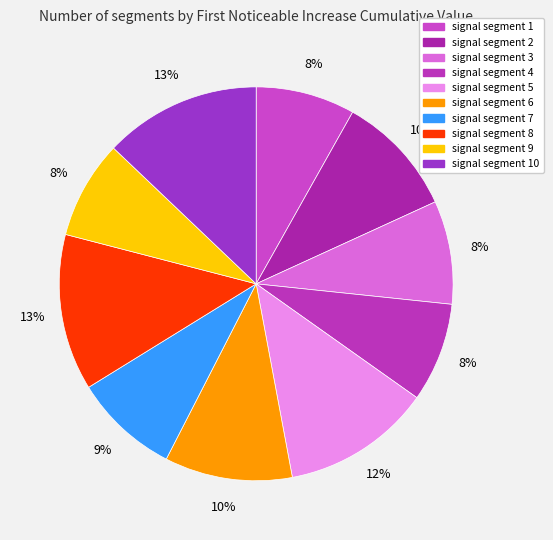

How many slices are in this pie chart?

10